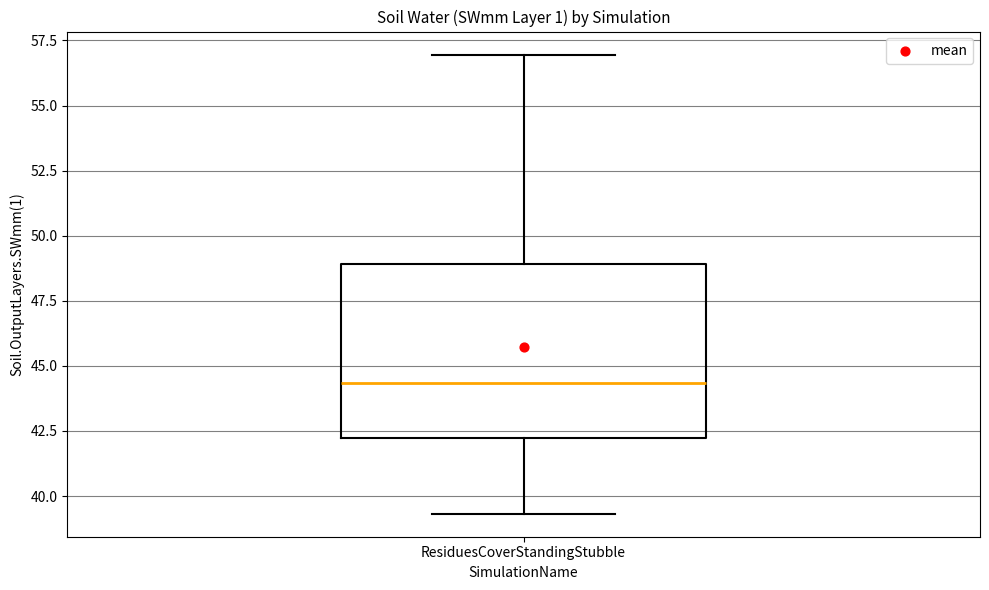

Where does the lower whisker of the box for ResiduesCoverStandingStubble end on the y-axis? The values are not printed on the chart, so give them approximately, as read against the axis.

39.5